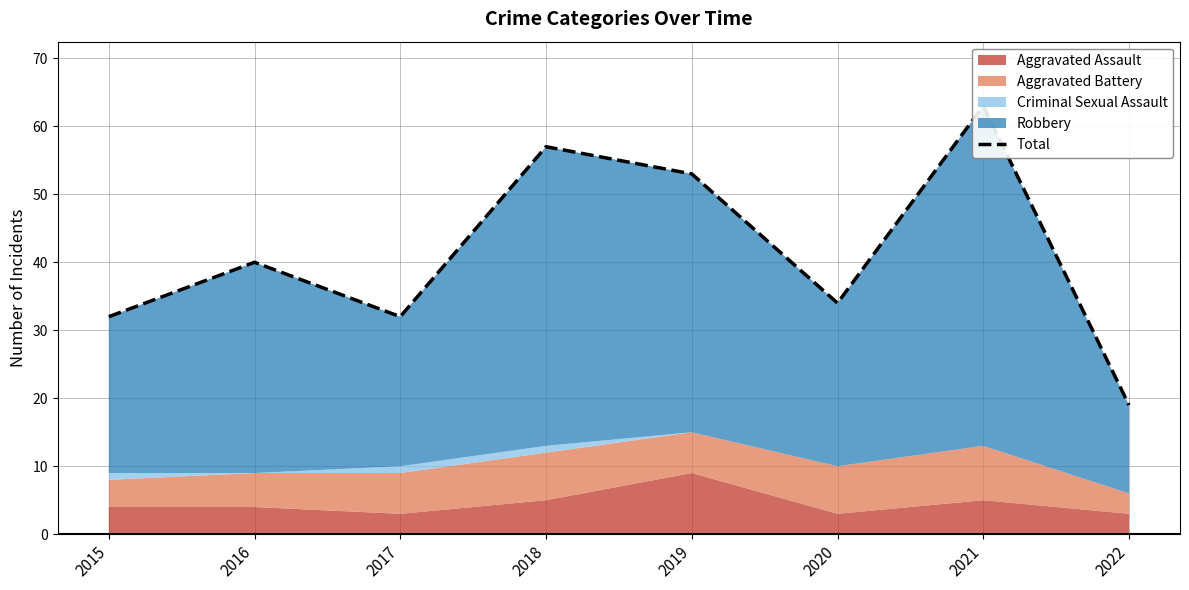

Rank the categories by value from lowest to highest.

2022, 2015, 2017, 2020, 2016, 2019, 2018, 2021